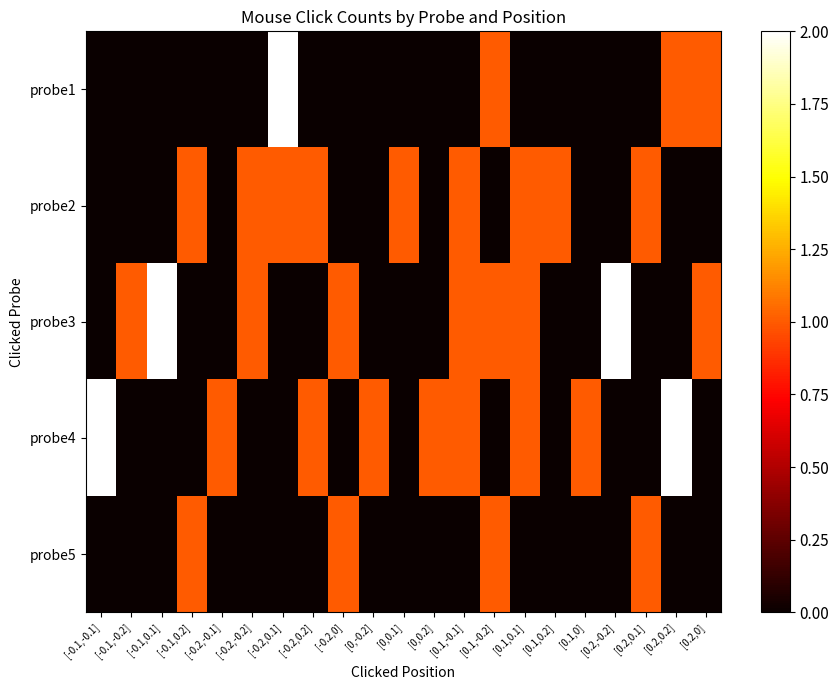

Reading right to left, transcribe all the data shown in this chart.

probe1: [0.2,0]=1	[0.2,0.2]=1	[0.2,0.1]=0	[0.2,-0.2]=0	[0.1,0]=0	[0.1,0.2]=0	[0.1,0.1]=0	[0.1,-0.2]=1	[0.1,-0.1]=0	[0,0.2]=0	[0,0.1]=0	[0,-0.2]=0	[-0.2,0]=0	[-0.2,0.2]=0	[-0.2,0.1]=2	[-0.2,-0.2]=0	[-0.2,-0.1]=0	[-0.1,0.2]=0	[-0.1,0.1]=0	[-0.1,-0.2]=0	[-0.1,-0.1]=0
probe2: [0.2,0]=0	[0.2,0.2]=0	[0.2,0.1]=1	[0.2,-0.2]=0	[0.1,0]=0	[0.1,0.2]=1	[0.1,0.1]=1	[0.1,-0.2]=0	[0.1,-0.1]=1	[0,0.2]=0	[0,0.1]=1	[0,-0.2]=0	[-0.2,0]=0	[-0.2,0.2]=1	[-0.2,0.1]=1	[-0.2,-0.2]=1	[-0.2,-0.1]=0	[-0.1,0.2]=1	[-0.1,0.1]=0	[-0.1,-0.2]=0	[-0.1,-0.1]=0
probe3: [0.2,0]=1	[0.2,0.2]=0	[0.2,0.1]=0	[0.2,-0.2]=2	[0.1,0]=0	[0.1,0.2]=0	[0.1,0.1]=1	[0.1,-0.2]=1	[0.1,-0.1]=1	[0,0.2]=0	[0,0.1]=0	[0,-0.2]=0	[-0.2,0]=1	[-0.2,0.2]=0	[-0.2,0.1]=0	[-0.2,-0.2]=1	[-0.2,-0.1]=0	[-0.1,0.2]=0	[-0.1,0.1]=2	[-0.1,-0.2]=1	[-0.1,-0.1]=0
probe4: [0.2,0]=0	[0.2,0.2]=2	[0.2,0.1]=0	[0.2,-0.2]=0	[0.1,0]=1	[0.1,0.2]=0	[0.1,0.1]=1	[0.1,-0.2]=0	[0.1,-0.1]=1	[0,0.2]=1	[0,0.1]=0	[0,-0.2]=1	[-0.2,0]=0	[-0.2,0.2]=1	[-0.2,0.1]=0	[-0.2,-0.2]=0	[-0.2,-0.1]=1	[-0.1,0.2]=0	[-0.1,0.1]=0	[-0.1,-0.2]=0	[-0.1,-0.1]=2
probe5: [0.2,0]=0	[0.2,0.2]=0	[0.2,0.1]=1	[0.2,-0.2]=0	[0.1,0]=0	[0.1,0.2]=0	[0.1,0.1]=0	[0.1,-0.2]=1	[0.1,-0.1]=0	[0,0.2]=0	[0,0.1]=0	[0,-0.2]=0	[-0.2,0]=1	[-0.2,0.2]=0	[-0.2,0.1]=0	[-0.2,-0.2]=0	[-0.2,-0.1]=0	[-0.1,0.2]=1	[-0.1,0.1]=0	[-0.1,-0.2]=0	[-0.1,-0.1]=0